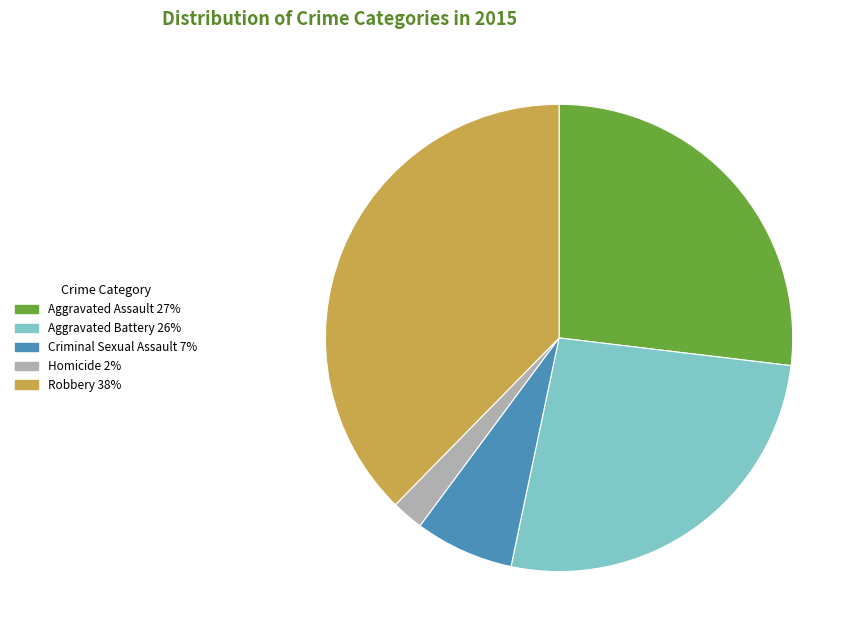

What is the ratio of the value at Robbery to the value at Aggravated Battery?

1.4